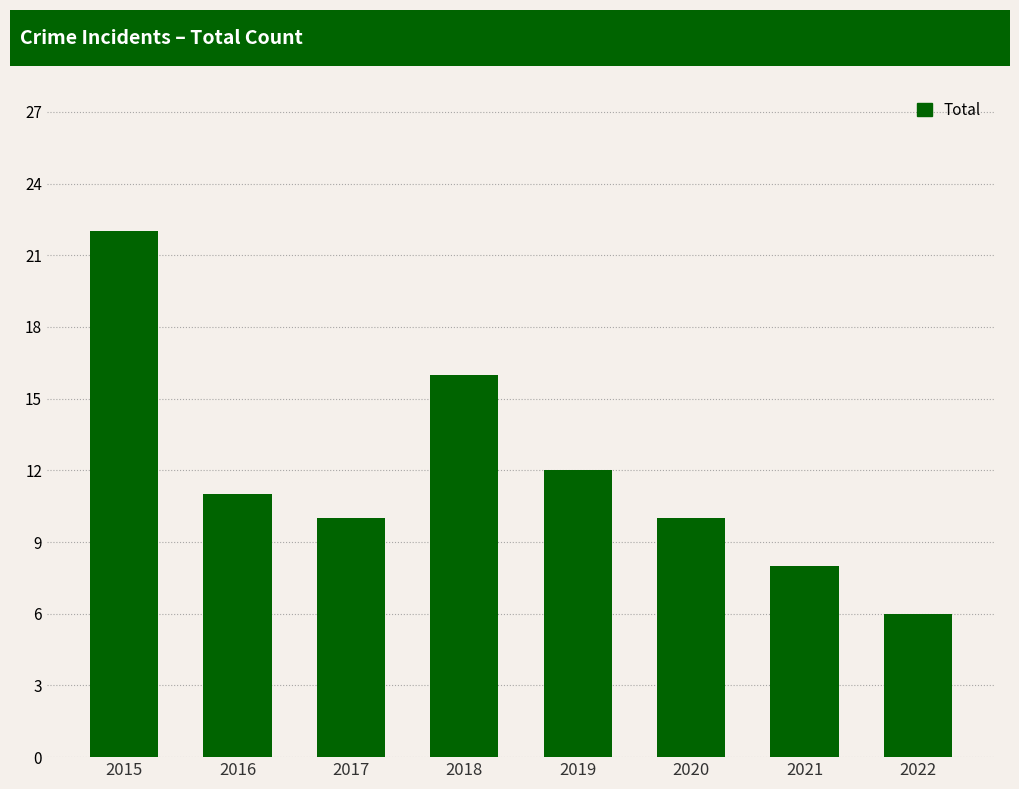

What is the change in value from 2016 to 2017?

-1